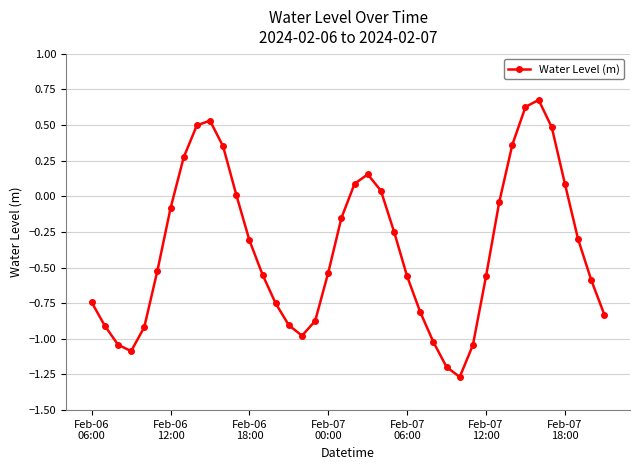

What is the maximum value shown in the chart?

0.7